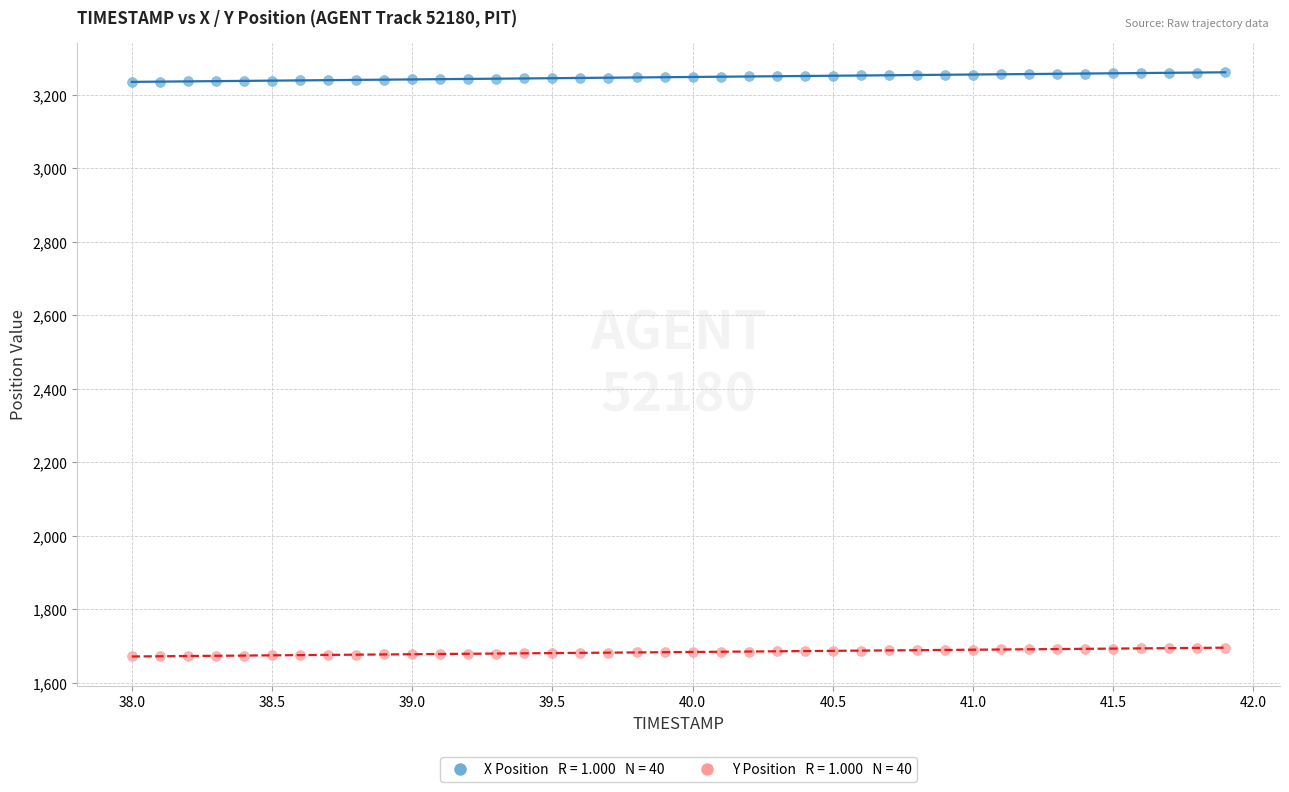

Across all data points, what is the range of X values (max minus min)?

3.9